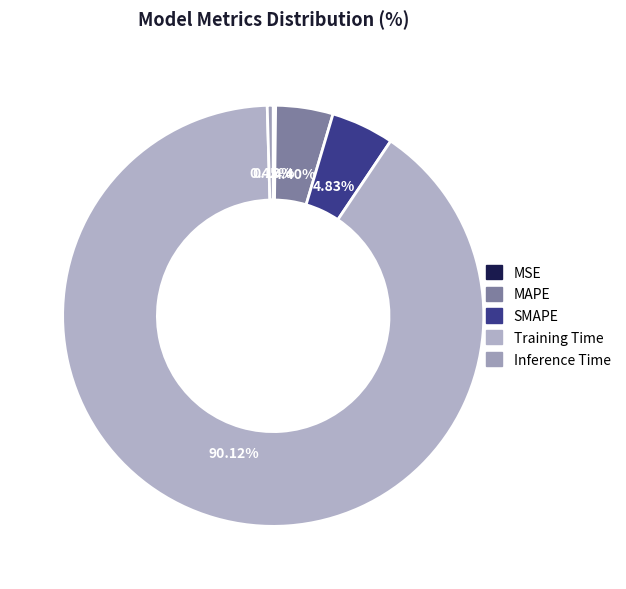

Count the number of slices in the pie.

5